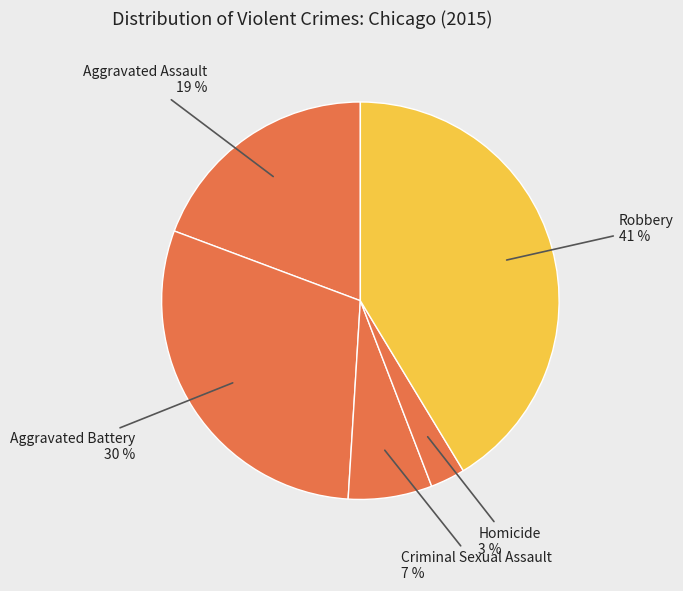

To the nearest percent, what is the average slice percentage?

20%